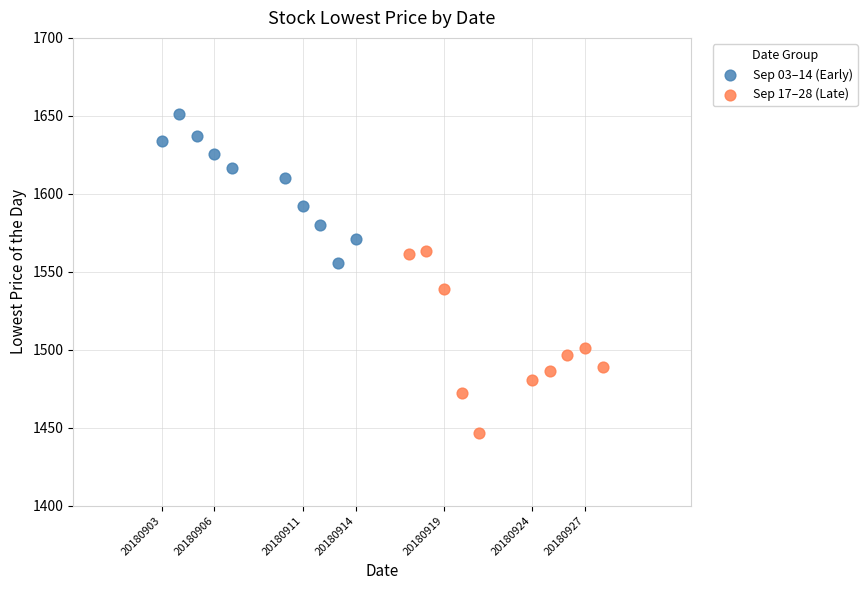

Which series contains the lowest Y value?

Sep 17–28 (Late)